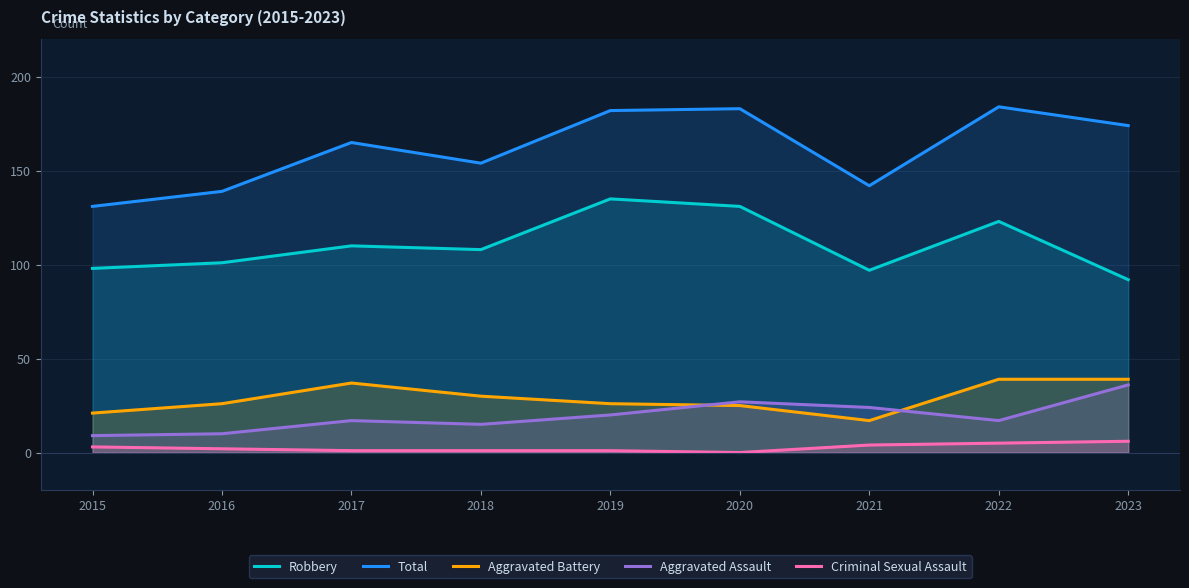

In Robbery, how many points are higher than both neighbors (excluding endpoints)?

3